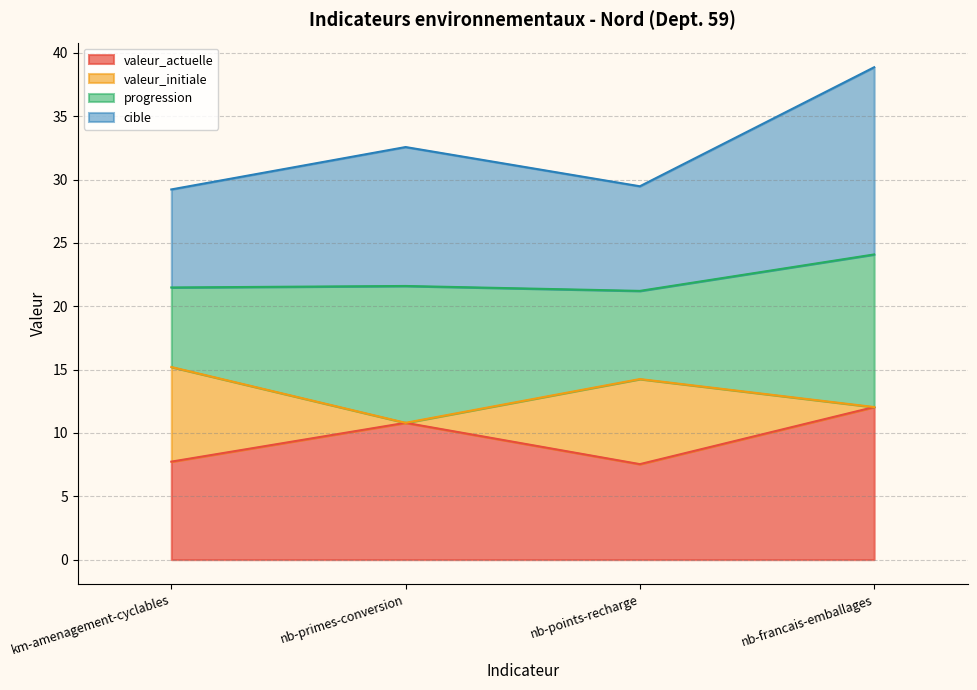

What is the difference between the valeur_actuelle values at km-amenagement-cyclables and nb-points-recharge?

0.2